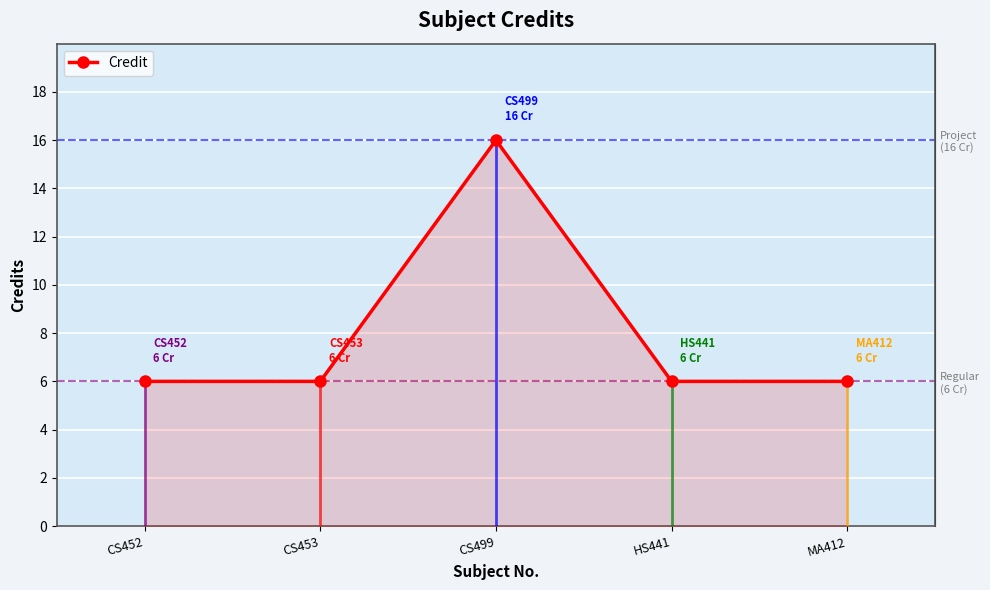

Reading left to right, list all the values displayed in this chart.

6	6	16	6	6